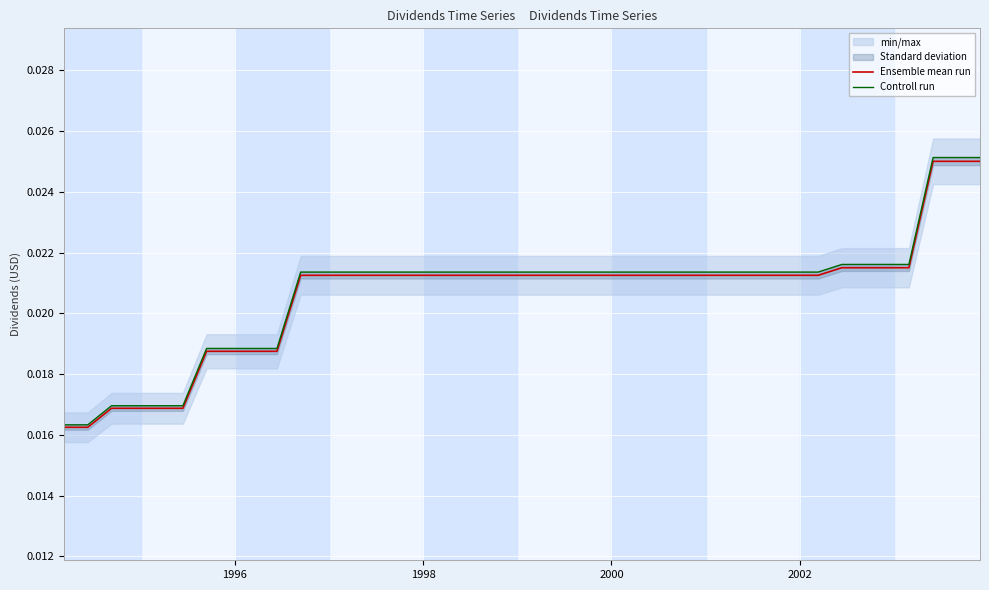

Count the number of categories in the chart.

40